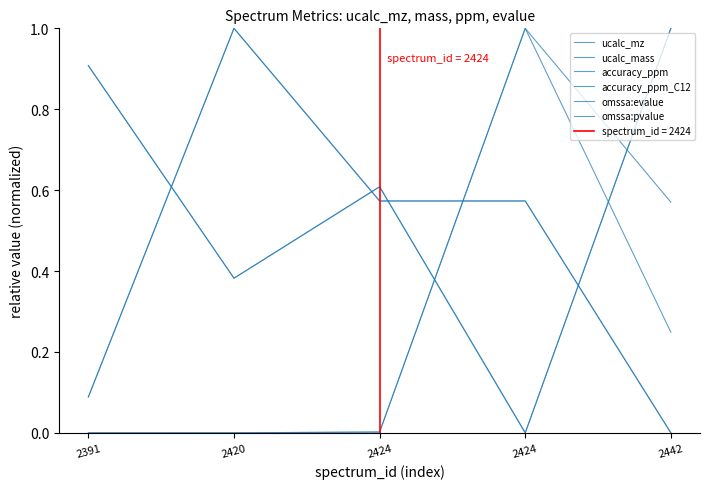

What is the highest value of the ucalc_mz series?

1.0